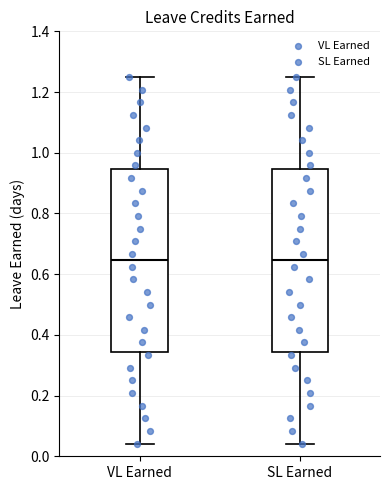

Where does the lower whisker of the box for SL Earned end on the y-axis? The values are not printed on the chart, so give them approximately, as read against the axis.

0.04